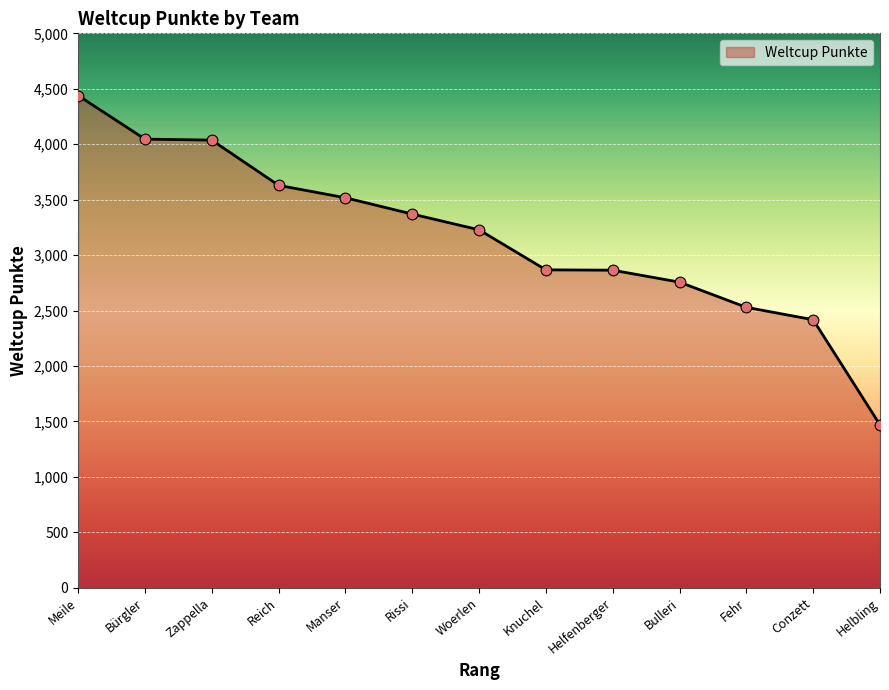

Which has a higher value, Knuchel or Fehr?

Knuchel